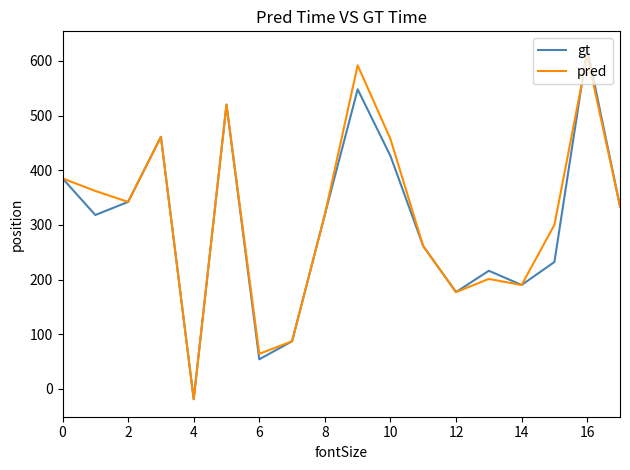

What is the maximum value for gt?

622